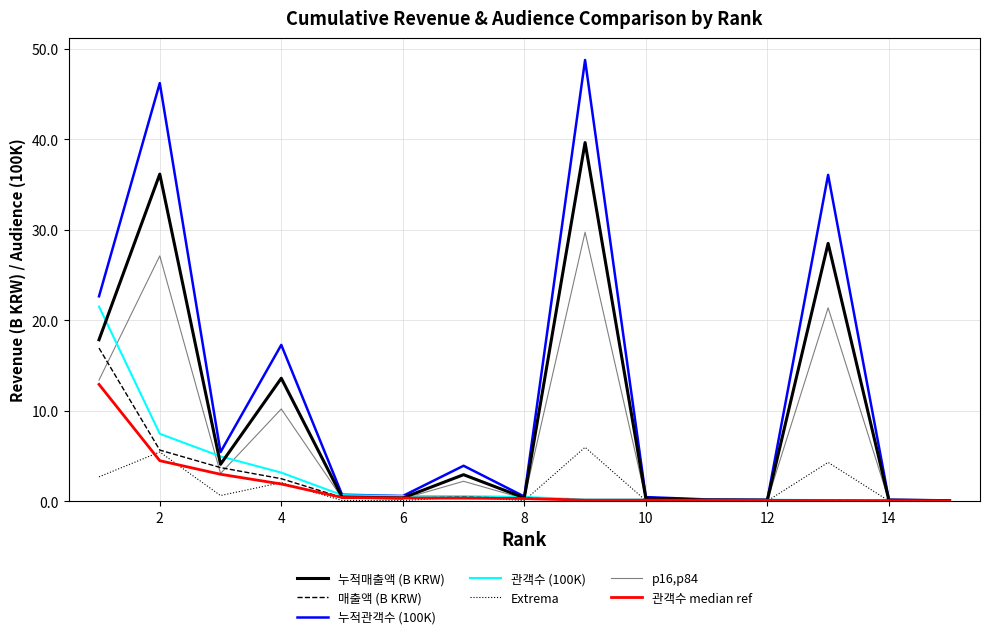

At how many categories does at least one series exceed 23?

3